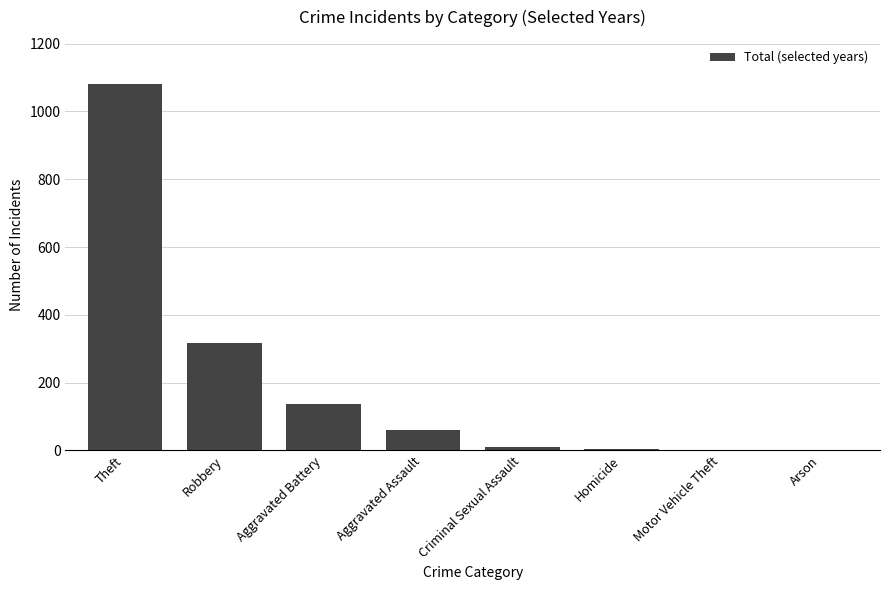

What is the sum of all values?

1612